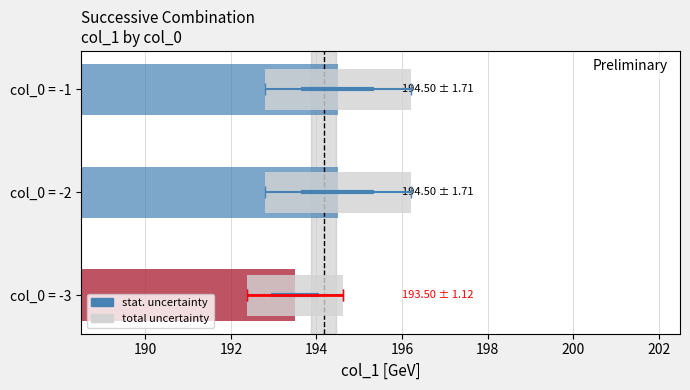

Which has a higher value, col_0 = -2 or col_0 = -3?

col_0 = -2